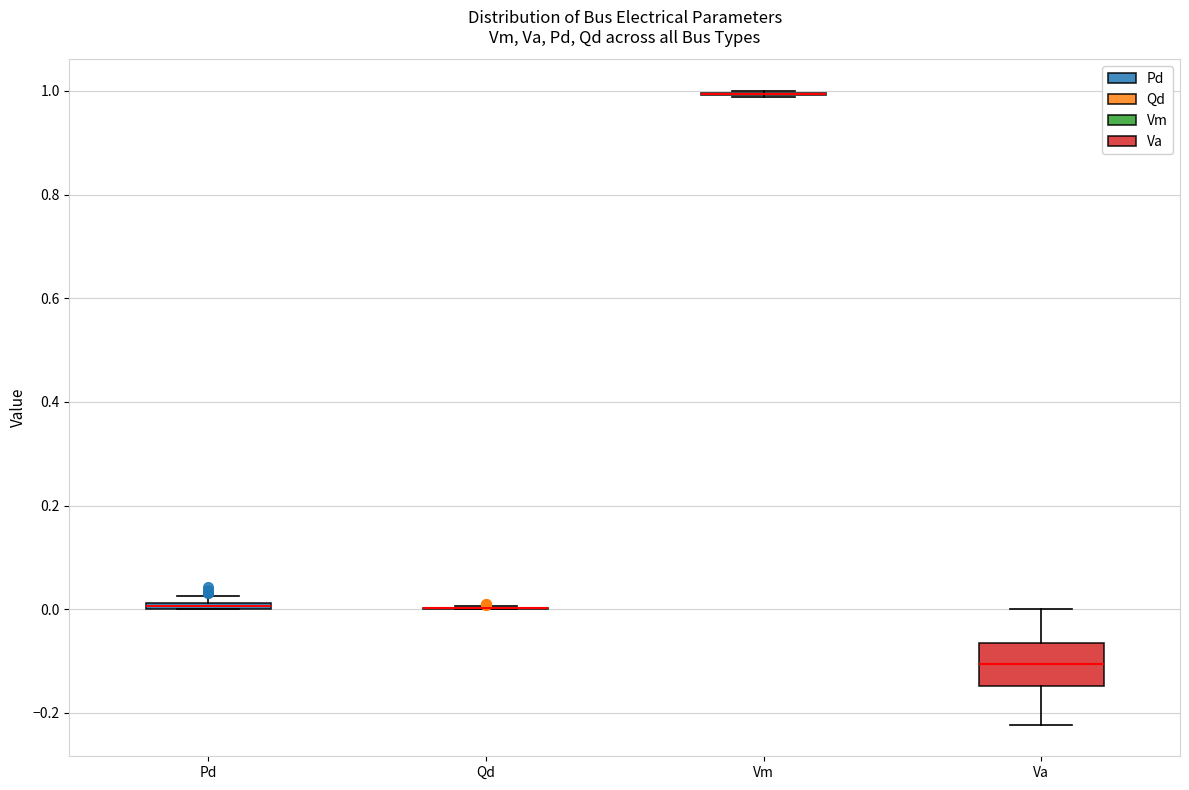

Where is the upper edge of the box for Pd on the y-axis? The values are not printed on the chart, so give them approximately, as read against the axis.

0.02